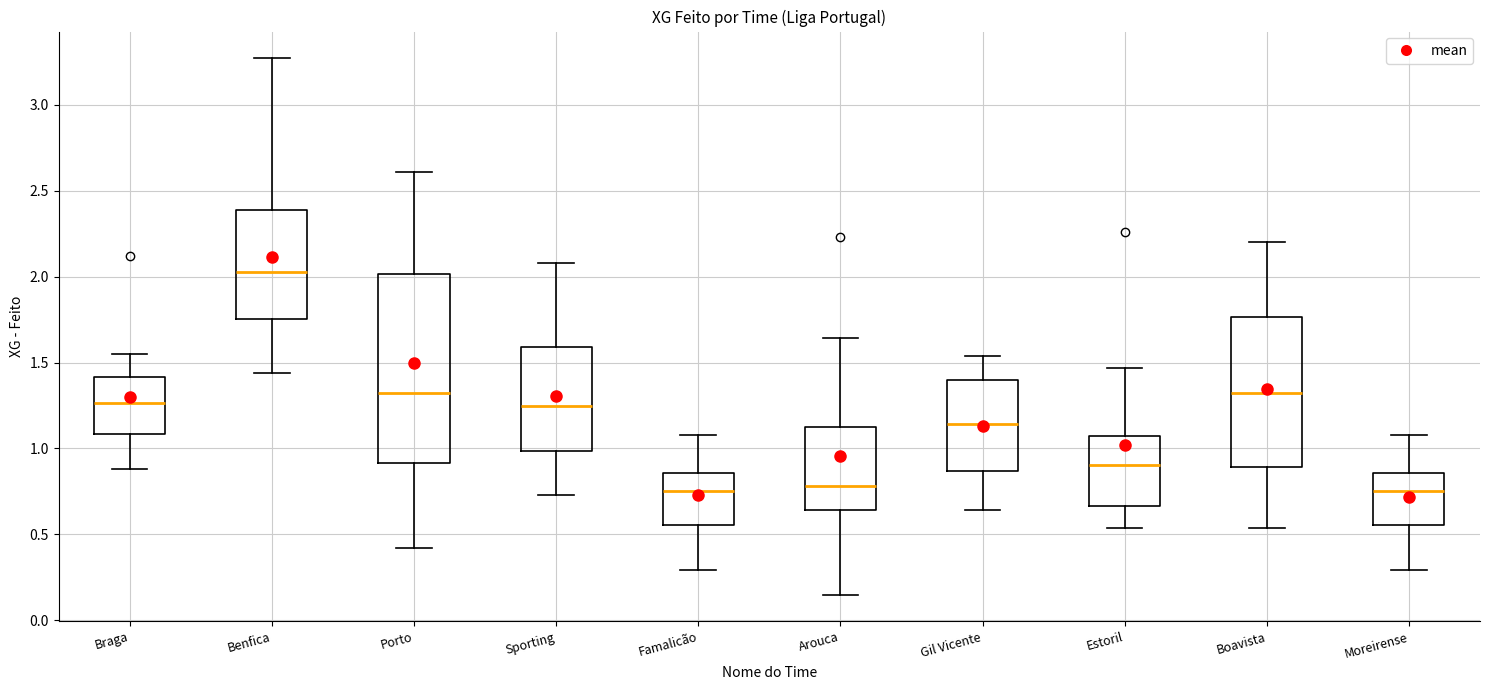

Where is the upper edge of the box for Braga on the y-axis? The values are not printed on the chart, so give them approximately, as read against the axis.

1.40